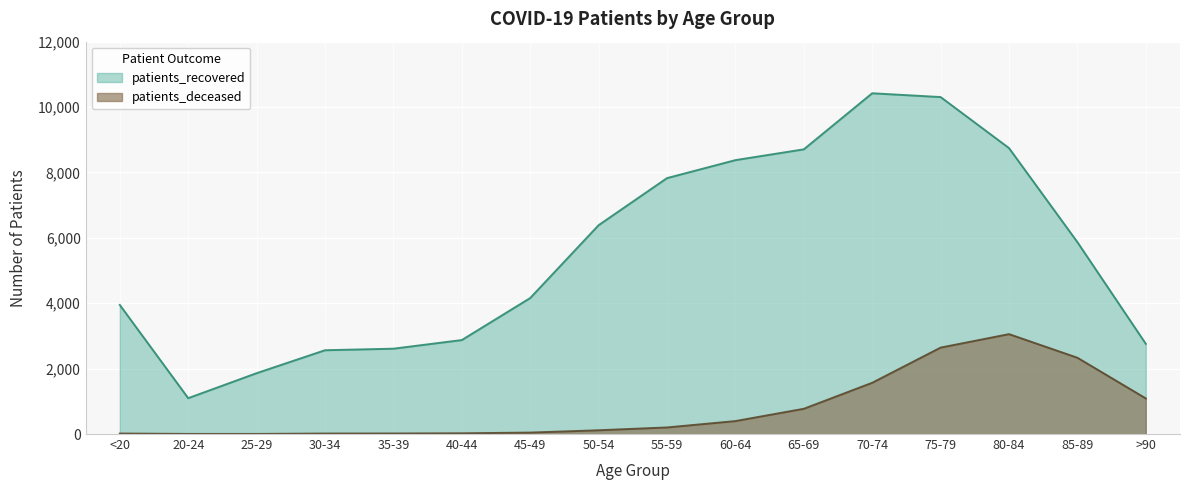

Rank the categories by patients_deceased value from lowest to highest.

20-24, 25-29, <20, 30-34, 35-39, 40-44, 45-49, 50-54, 55-59, 60-64, 65-69, >90, 70-74, 85-89, 75-79, 80-84